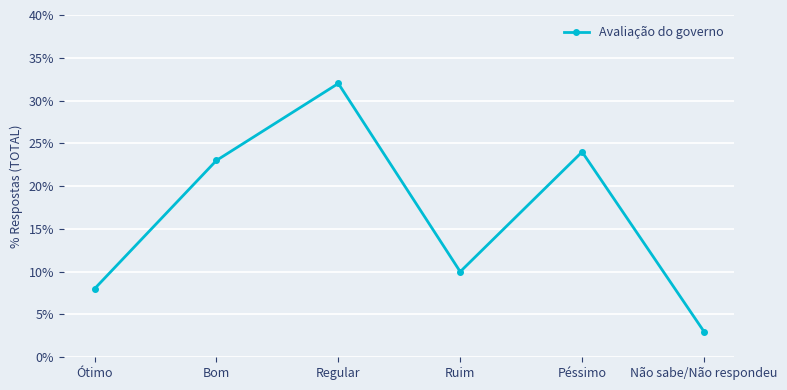

Between Ótimo and Péssimo, which is larger?

Péssimo